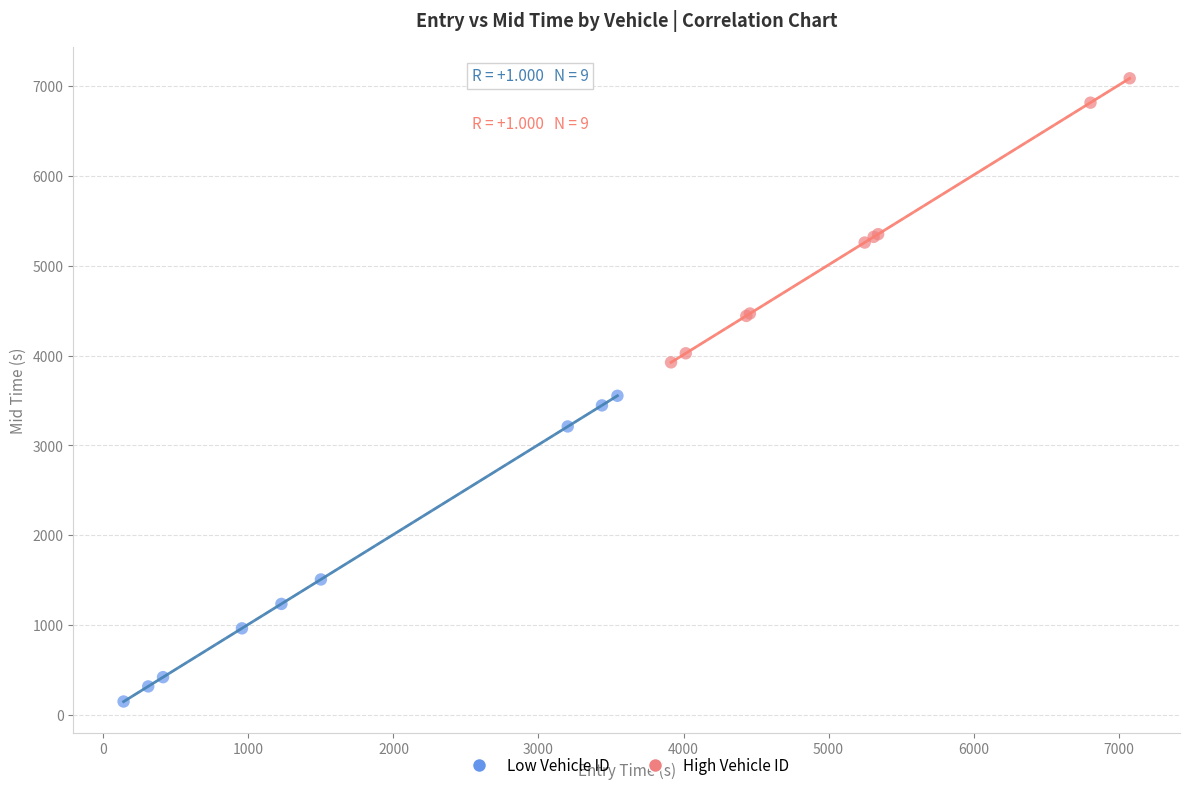

Which series reaches the maximum Y coordinate?

High Vehicle ID